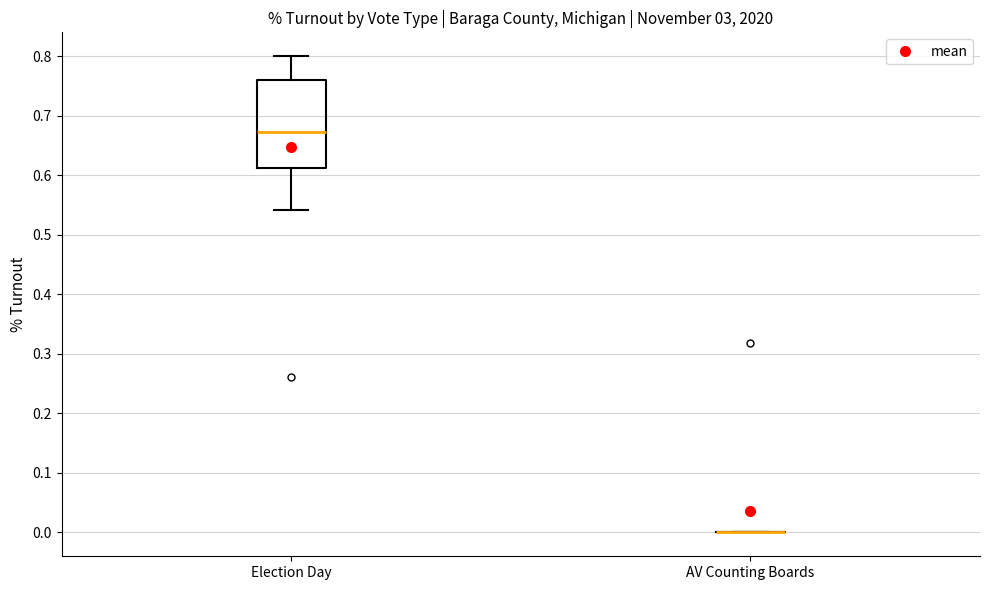

Reading left to right, transcribe this box plot: for each box, give where its median line is, the range the box spans, and where its two whiskers end, as read against the y-axis. The values are not printed on the chart, so give them approximately, as read against the axis.

Election Day: median 0.67, box 0.61 to 0.76, whiskers 0.54 to 0.80
AV Counting Boards: box collapsed to a line at 0.00, whiskers 0.00 to 0.00